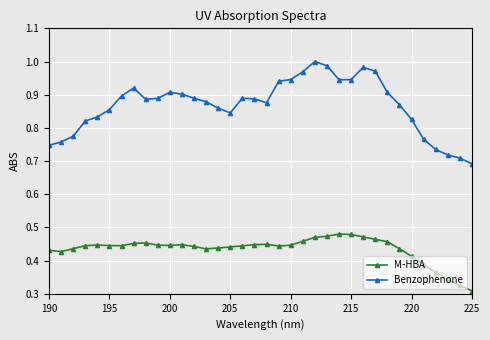

True or false: Benzophenone has more than 0 interior local peaks.

True